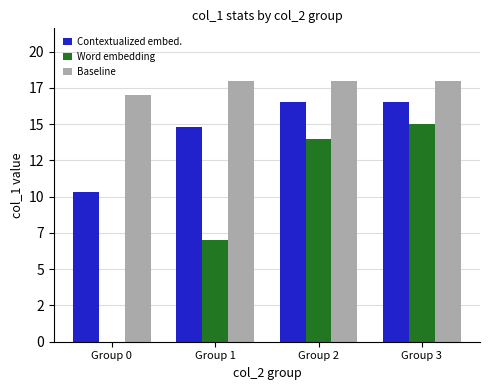

Which series changed the most between Group 0 and Group 1?

Word embedding